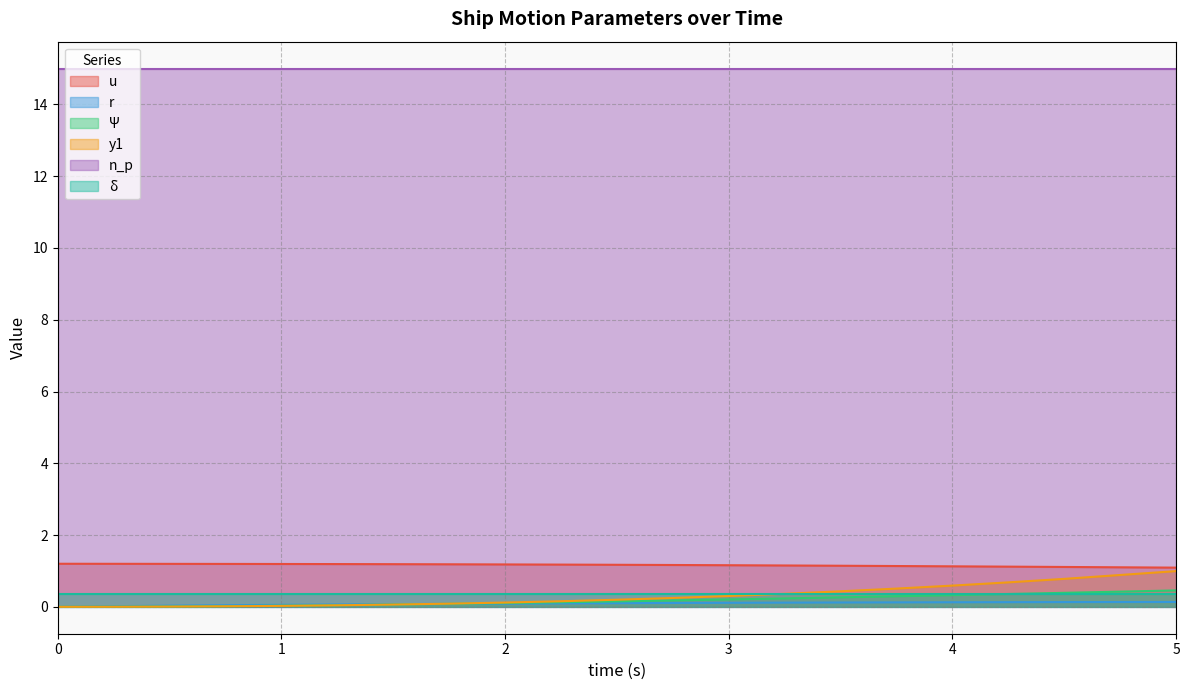

What is the sum of the u values at 2.75 and 3.5?

2.3